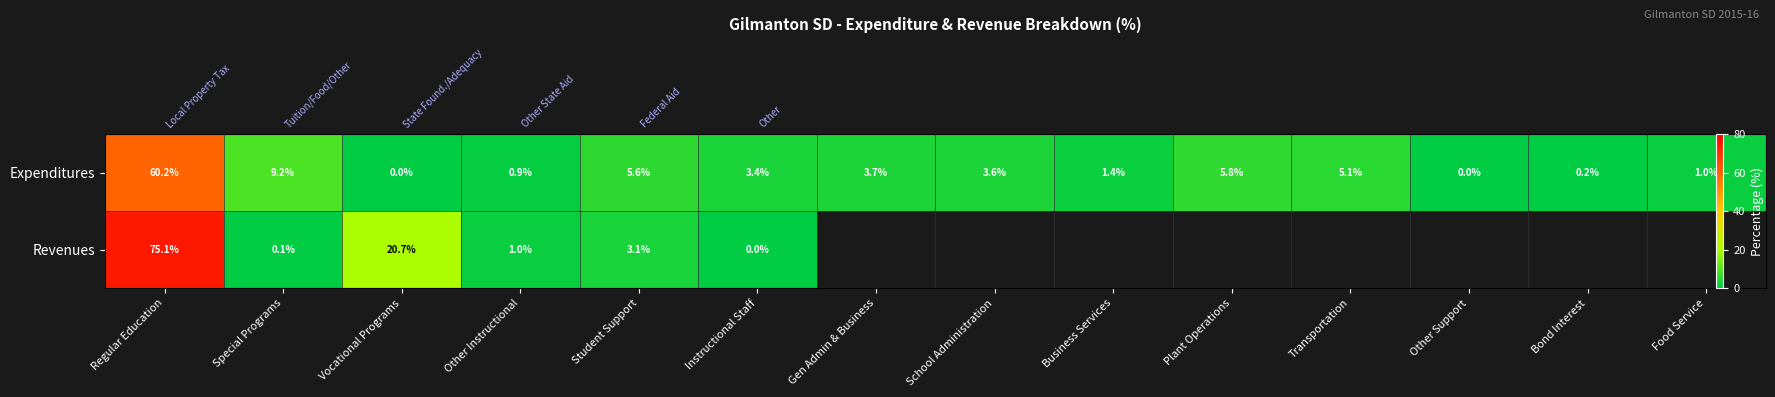

The value of Expenditures at Student Support is 5.6. True or false?

True